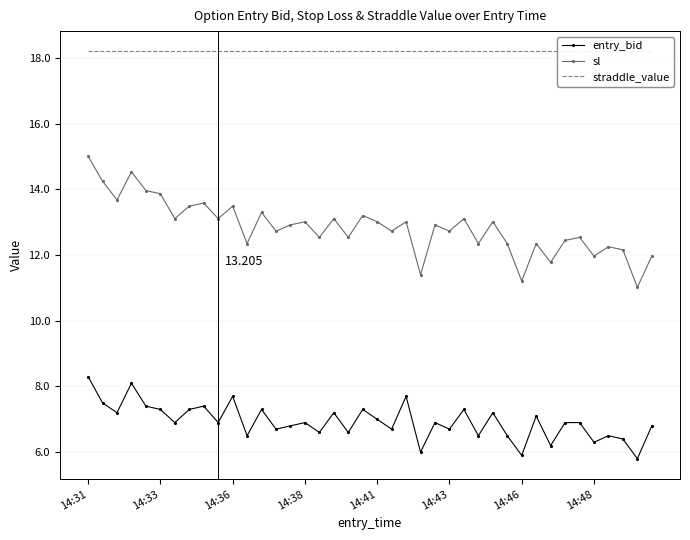

True or false: sl and entry_bid intersect in this chart.

False